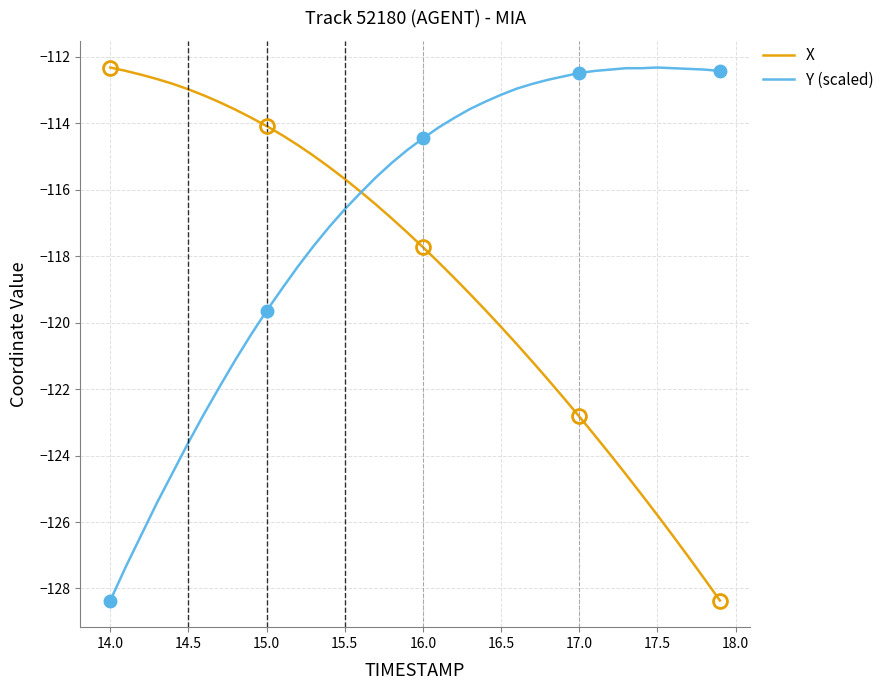

What is the maximum value for Y (scaled)?

-112.3